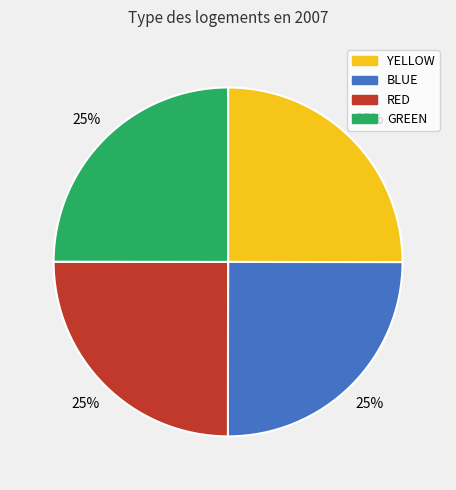

What is the ratio of the value at YELLOW to the value at RED?

1.0